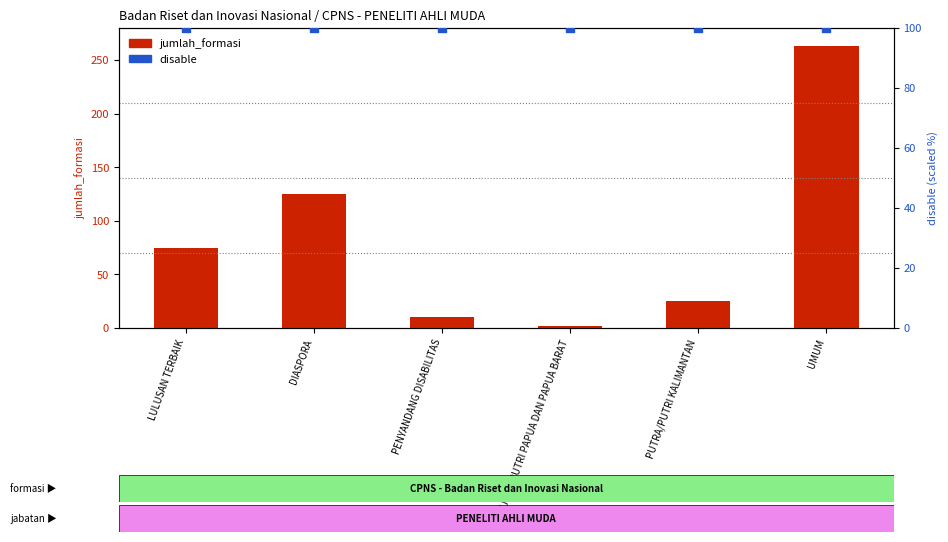

Which series has the largest total across all categories?

disable